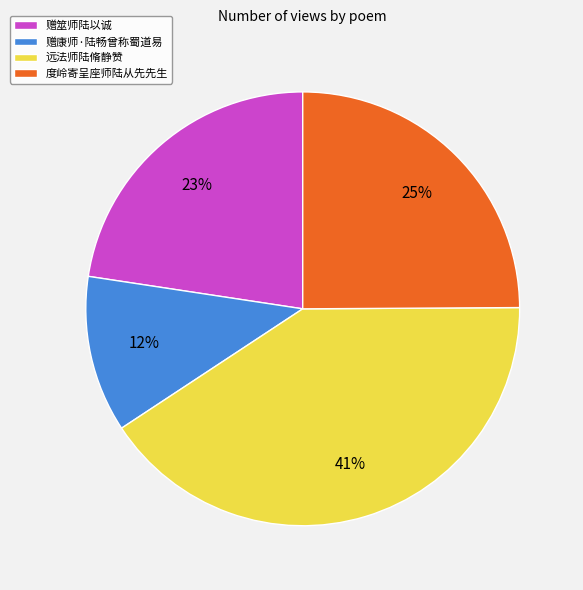

Which has a higher value, 远法师陆脩静赞 or 赠筮师陆以诚?

远法师陆脩静赞